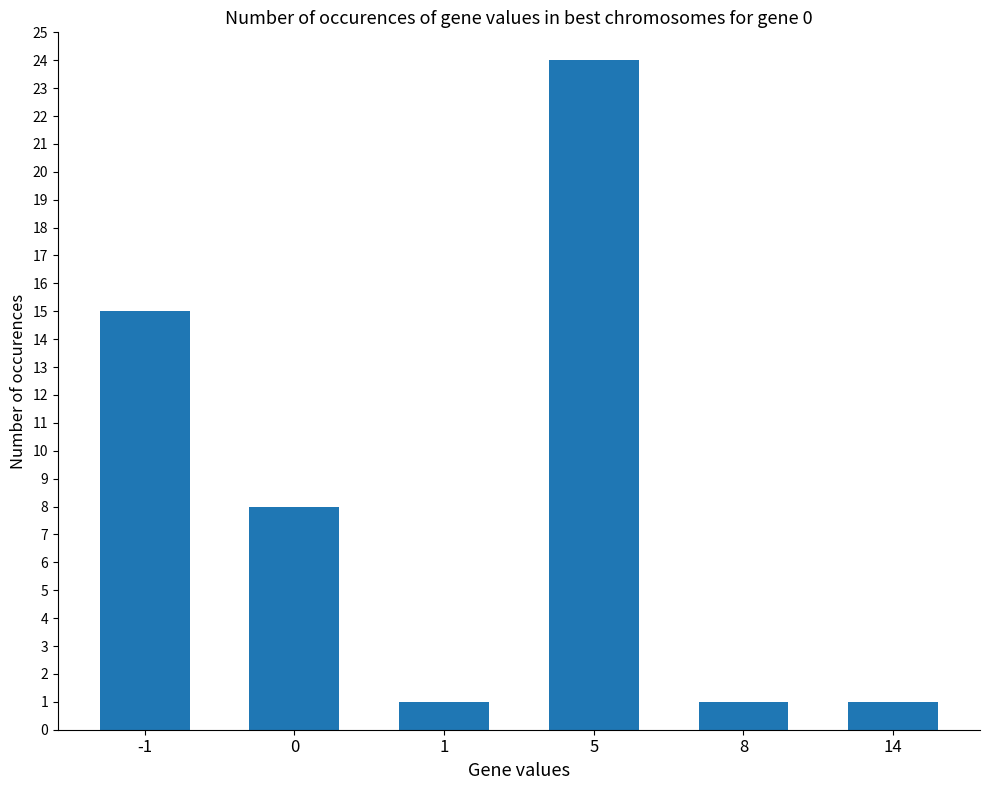

Reading left to right, extract all data points from this chart.

15	8	1	24	1	1